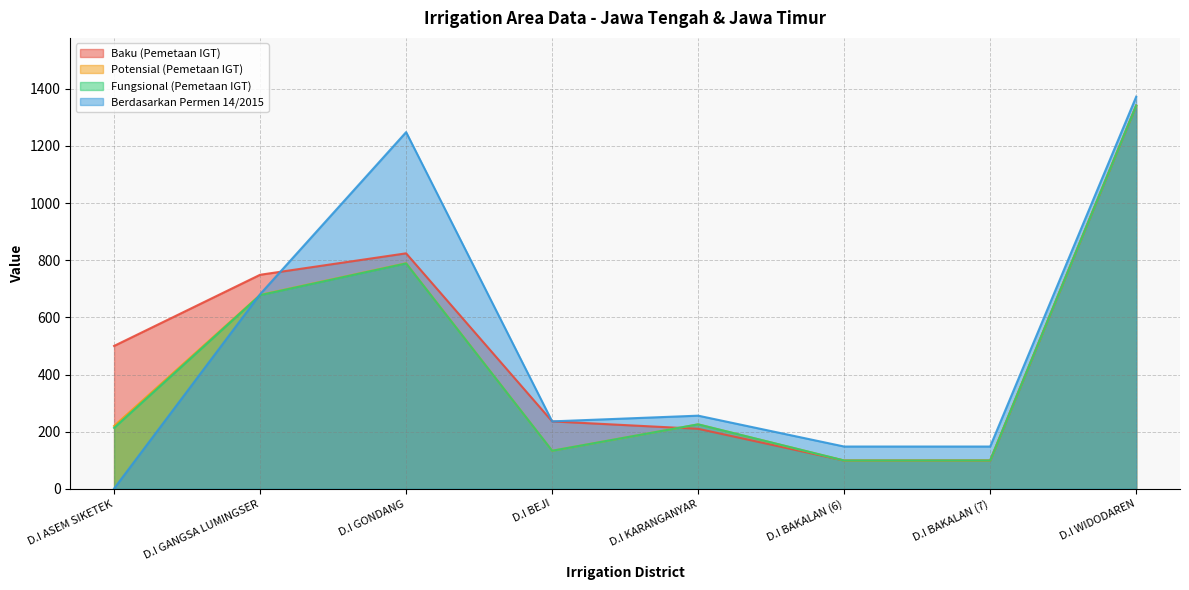

What is the highest value of the Baku (Pemetaan IGT) series?

1341.0